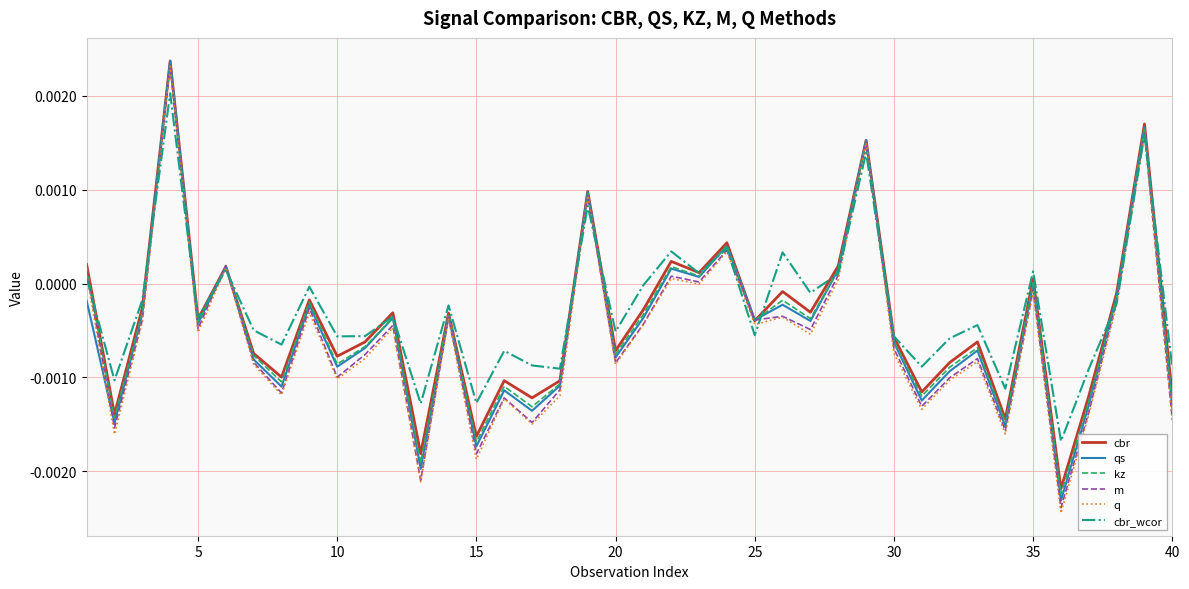

Is this an area chart (filled region under the line)?

No